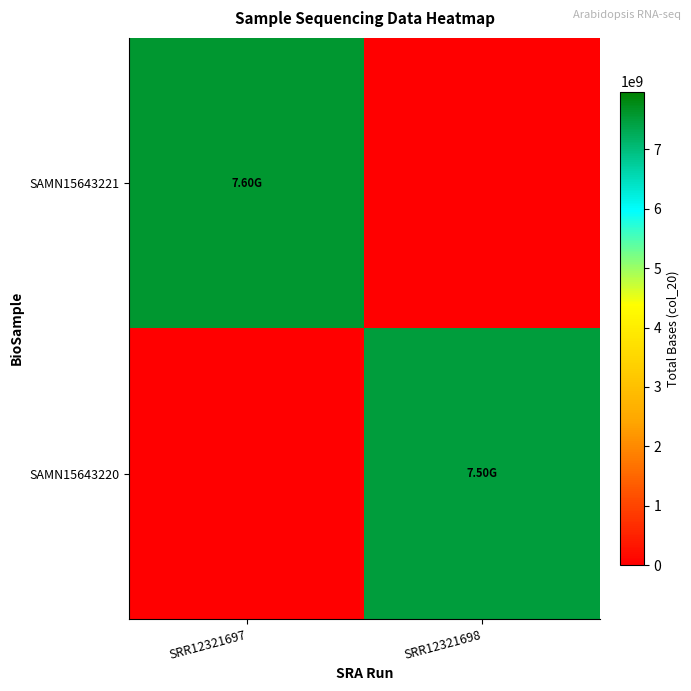

What is the total value across all series at SRR12321697?

7595204400